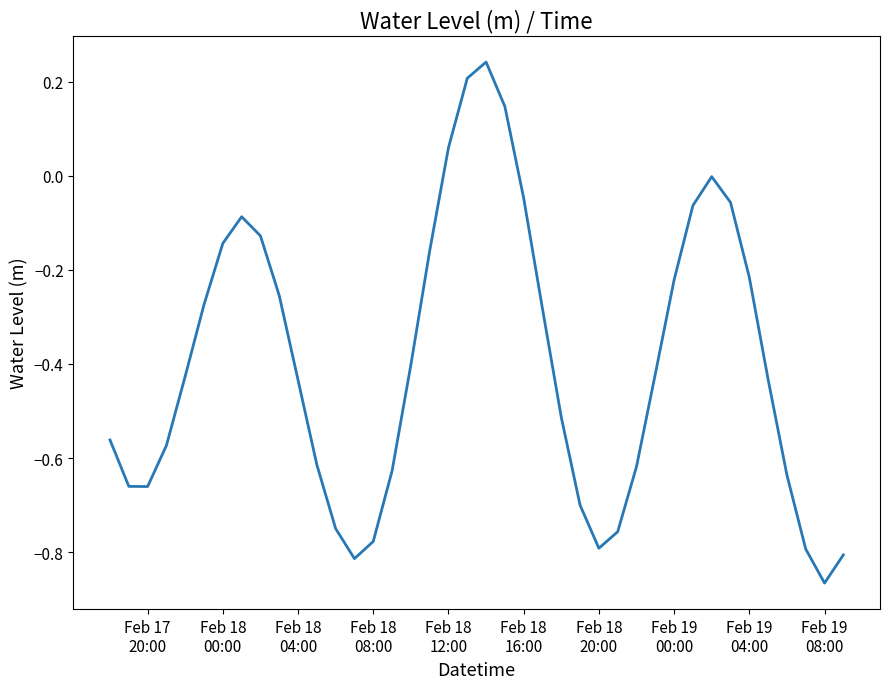

What is the difference between the maximum and minimum values?

1.1